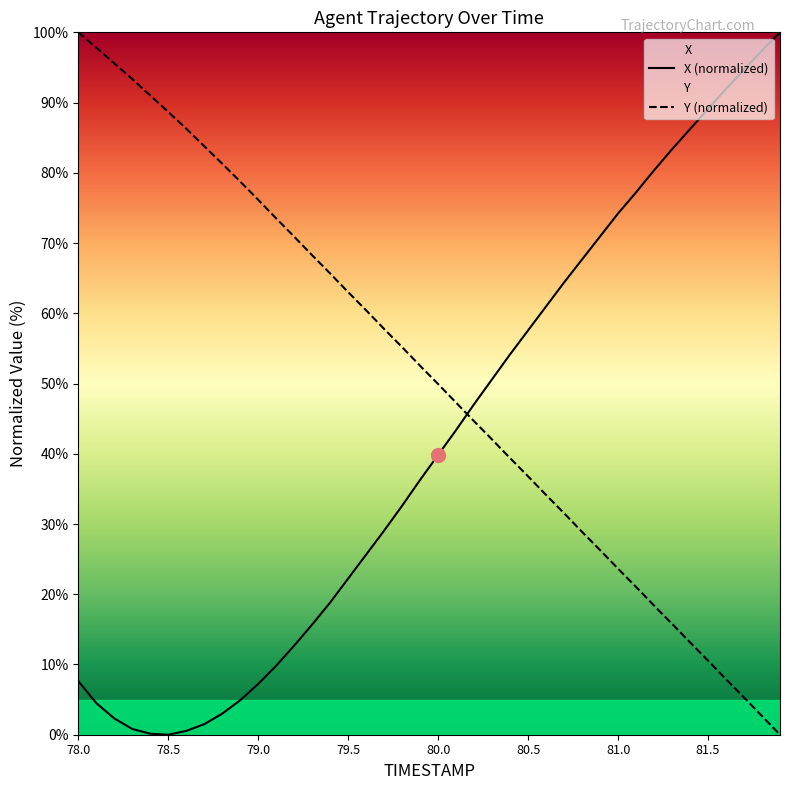

Where does the Y (normalized) series first go above 52?

78.0